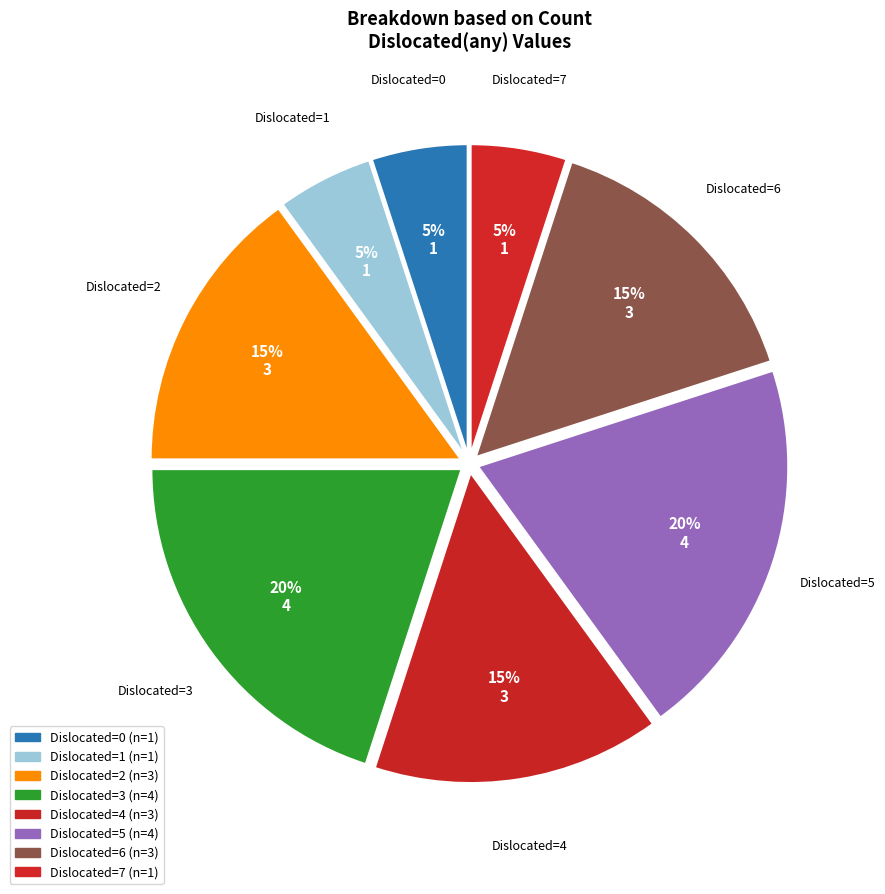

The Dislocated=5 slice represents 20% of the pie. True or false?

True